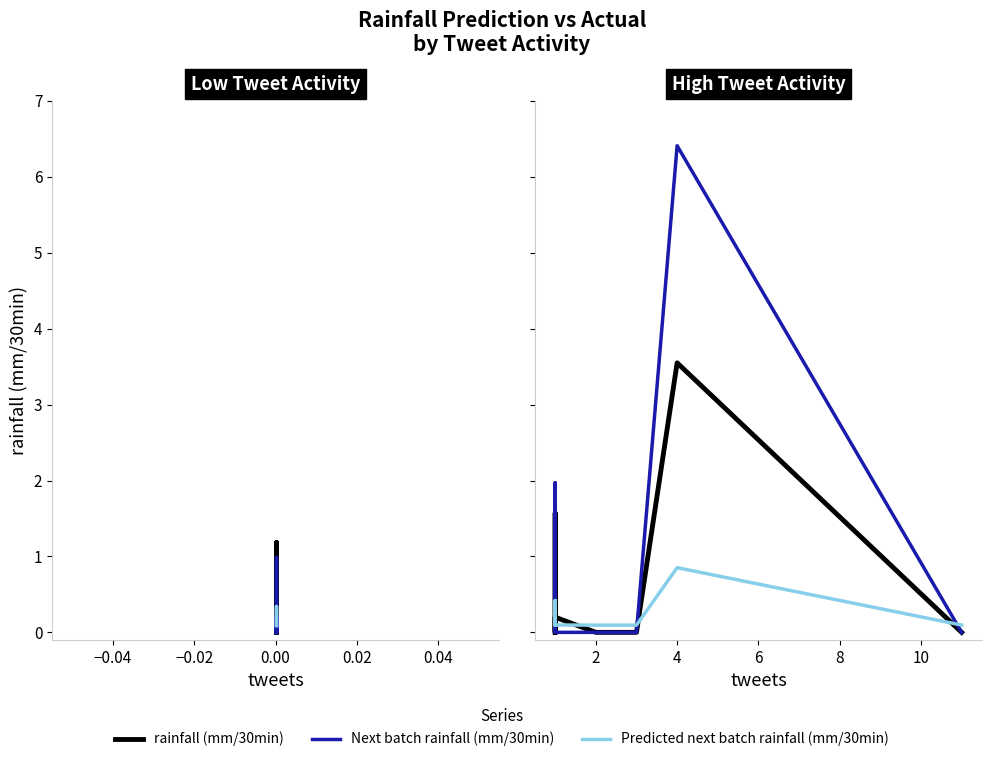

Rank the series by their average value, from lowest to highest.

Predicted next batch rainfall (mm/30min), rainfall (mm/30min), Next batch rainfall (mm/30min)